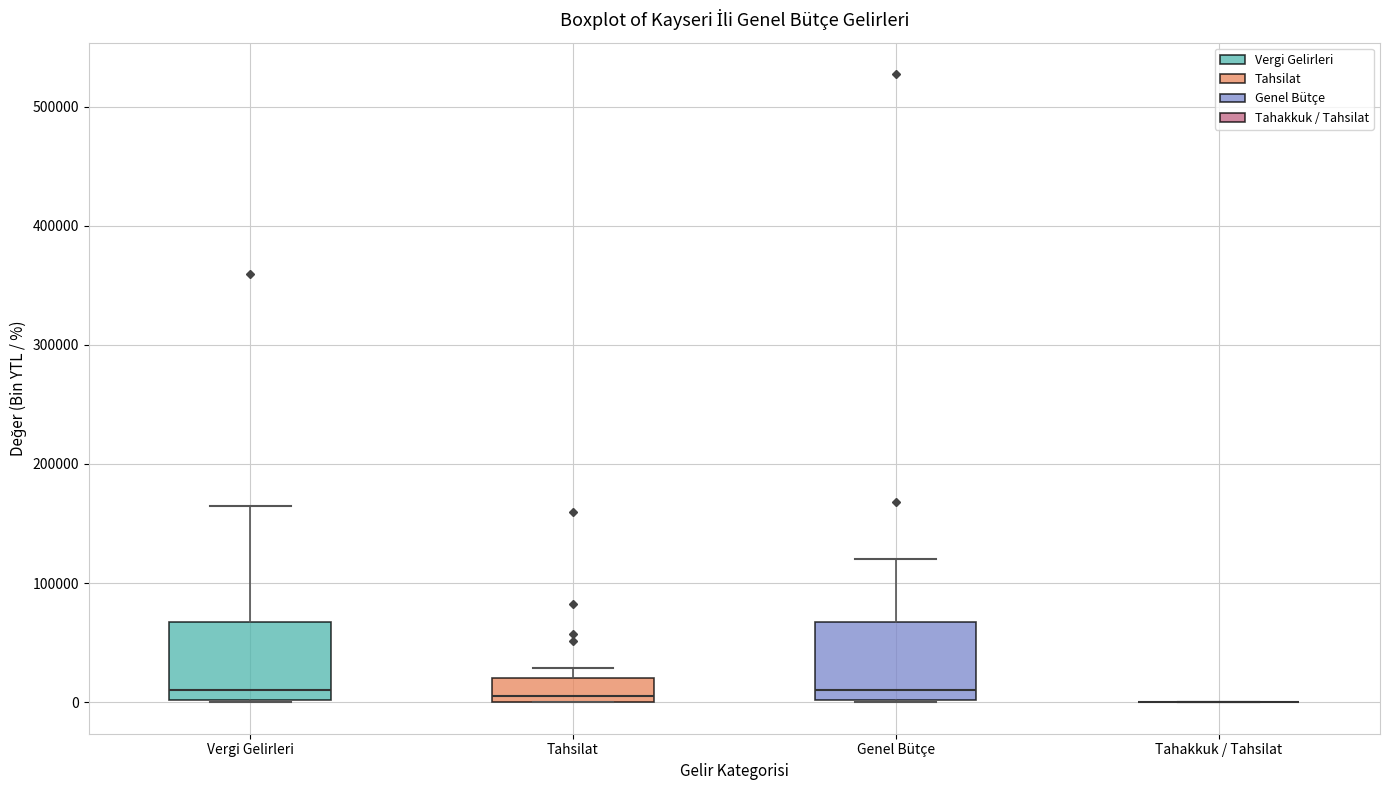

Where is the lower edge of the box for Vergi Gelirleri on the y-axis? The values are not printed on the chart, so give them approximately, as read against the axis.

0